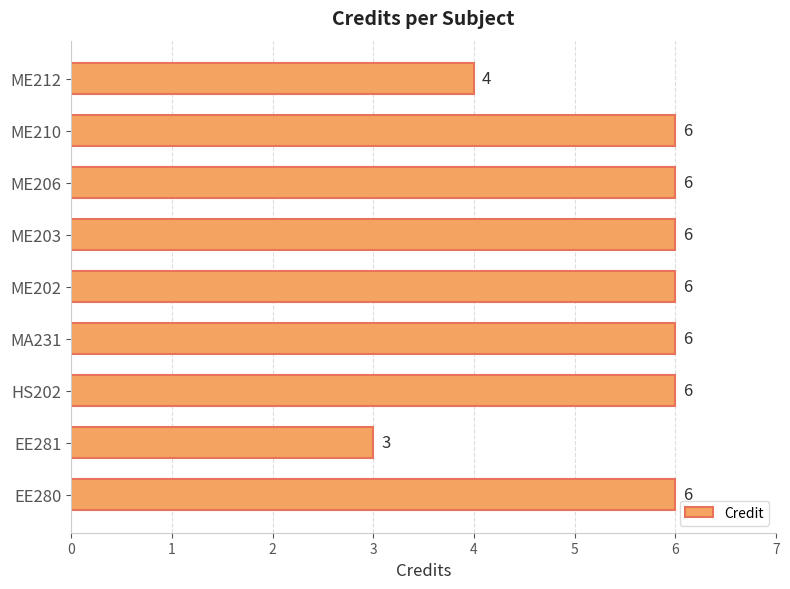

How many values are between 6 and 7?

7